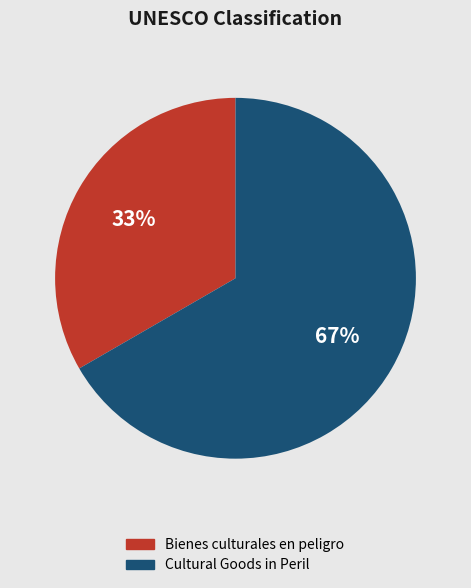

Is there any slice that represents more than half of the pie?

Yes